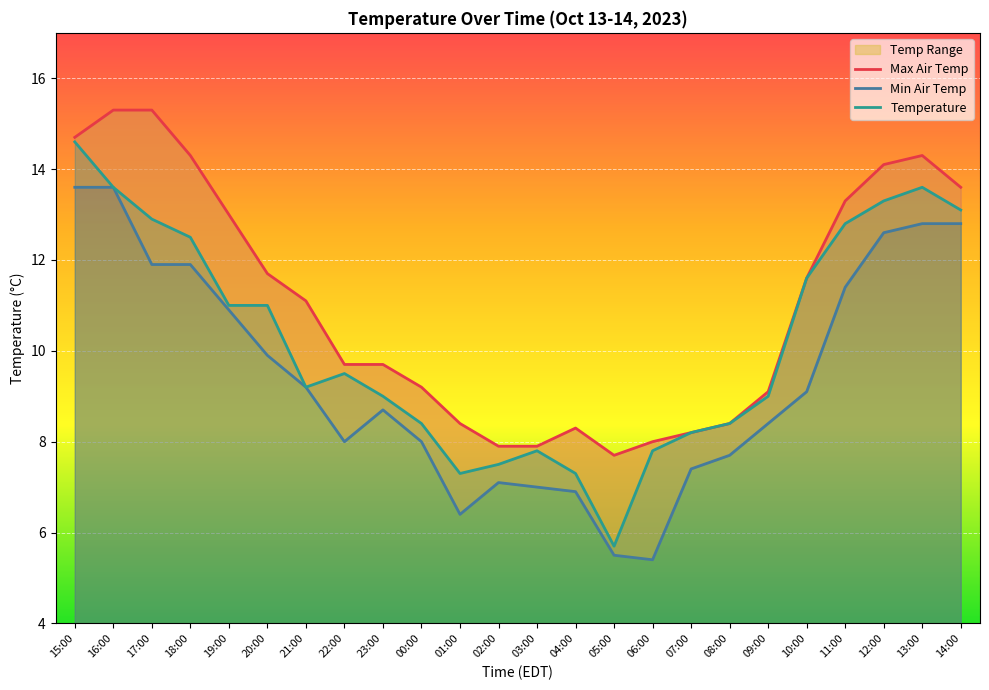

What is the sum of the temperature values at 19:00 and 03:00?

18.8